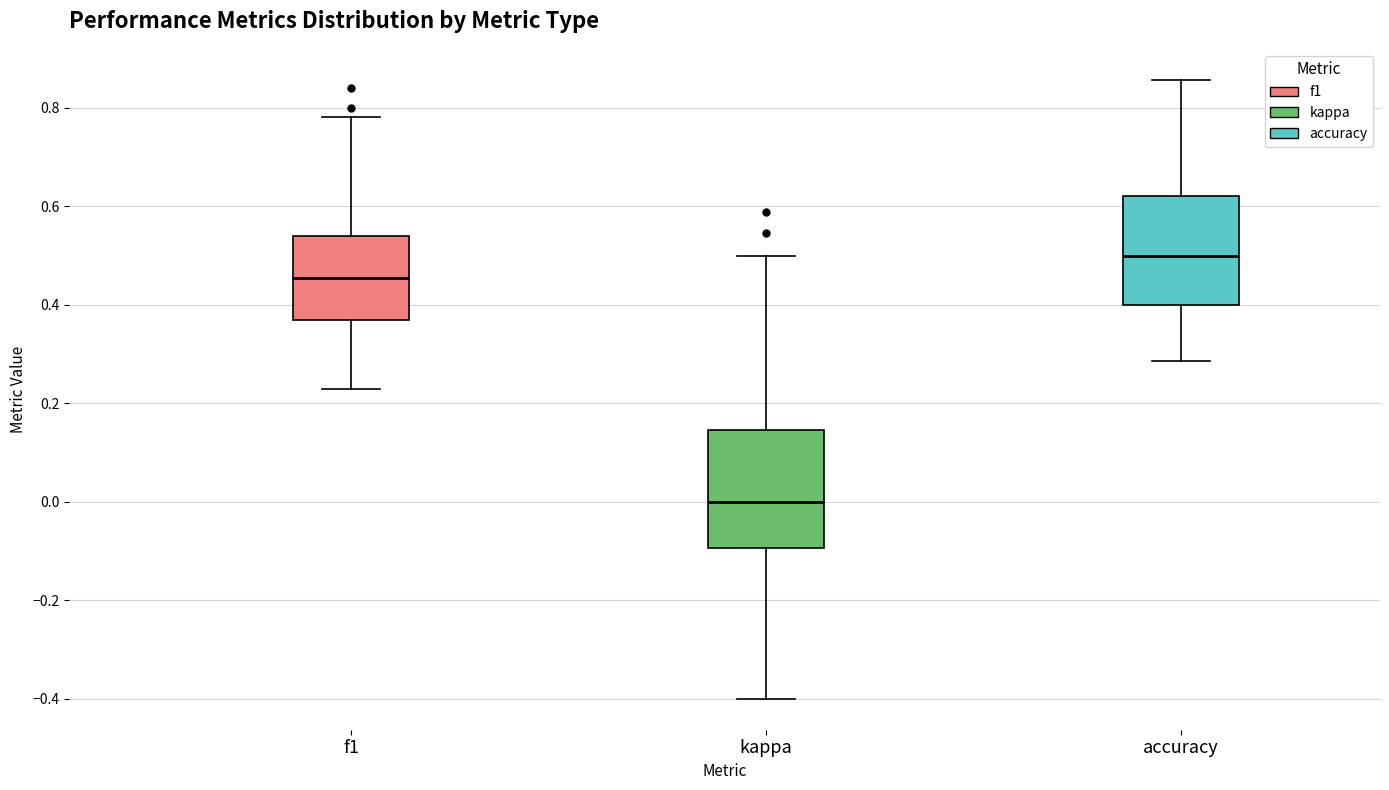

Where is the upper edge of the box for accuracy on the y-axis? The values are not printed on the chart, so give them approximately, as read against the axis.

0.62